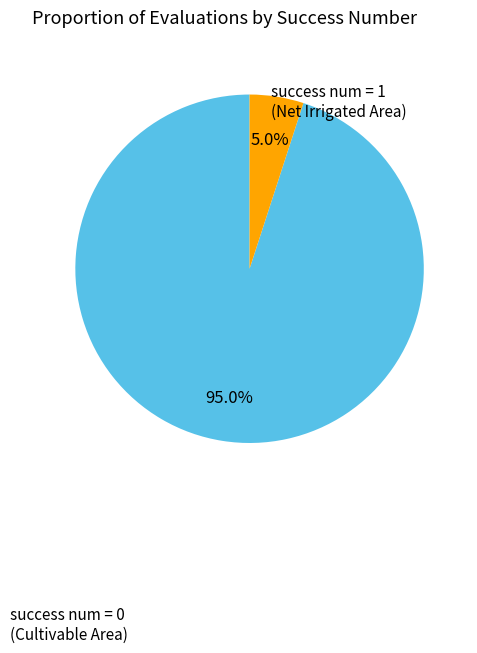

To the nearest percent, what is the difference between the success num = 0 and success num = 1 slice percentages?

90%